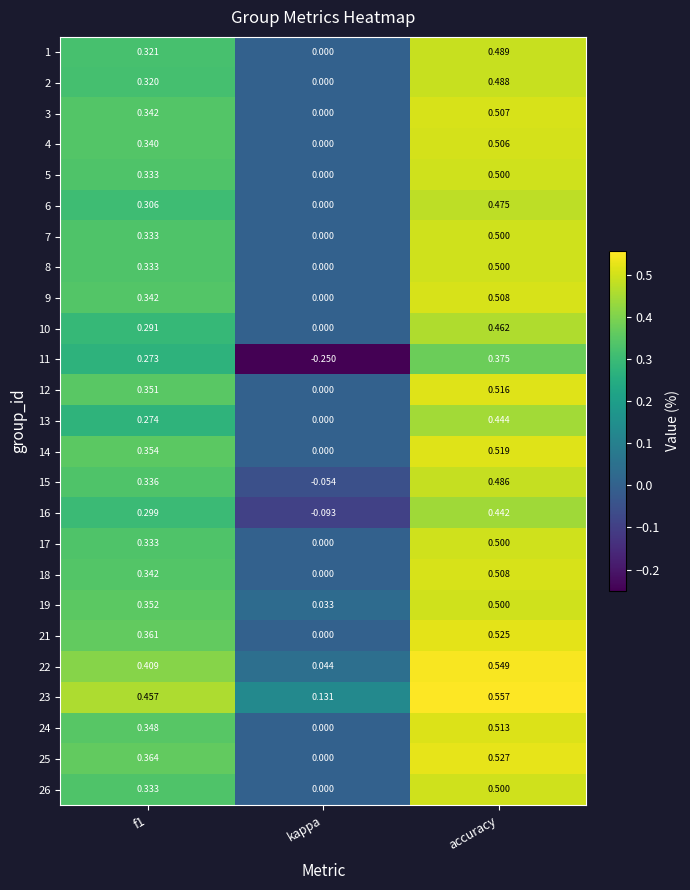

At which label is 9 closest to 0?

kappa